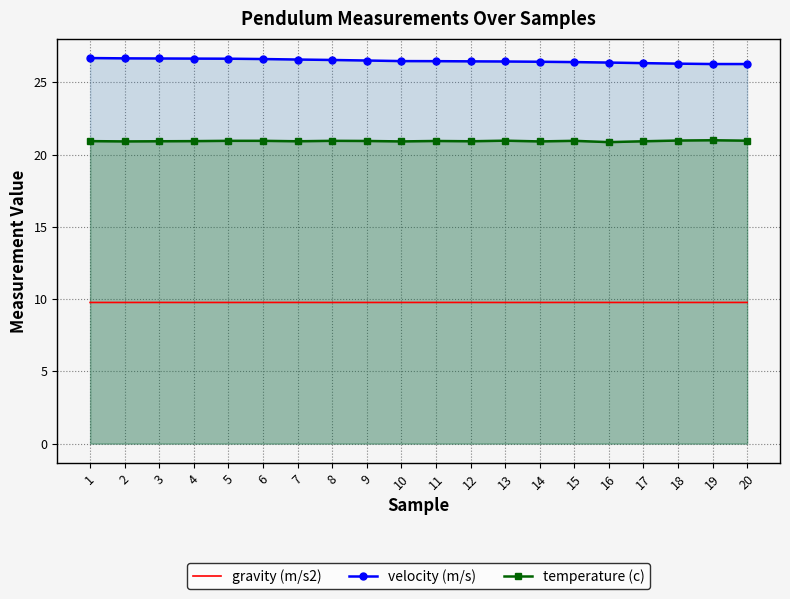

Between 8 and 20, which series saw the biggest shift?

velocity (m/s)